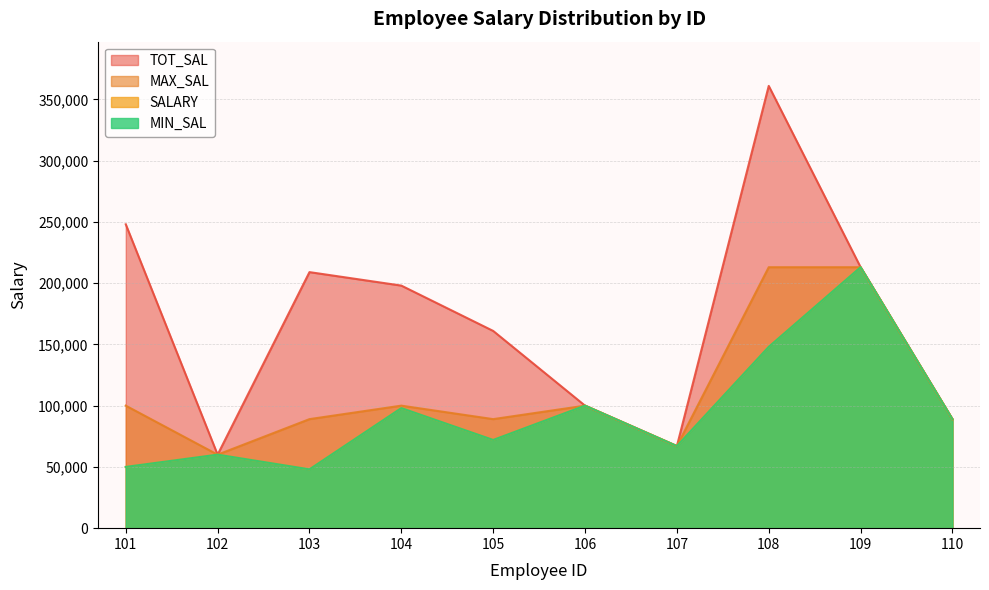

What is the value of the TOT_SAL point at the 9th from the left?

213000